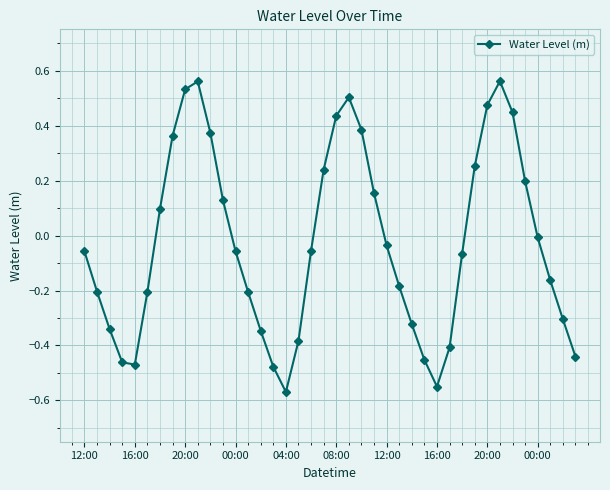

How many values are above zero?

16